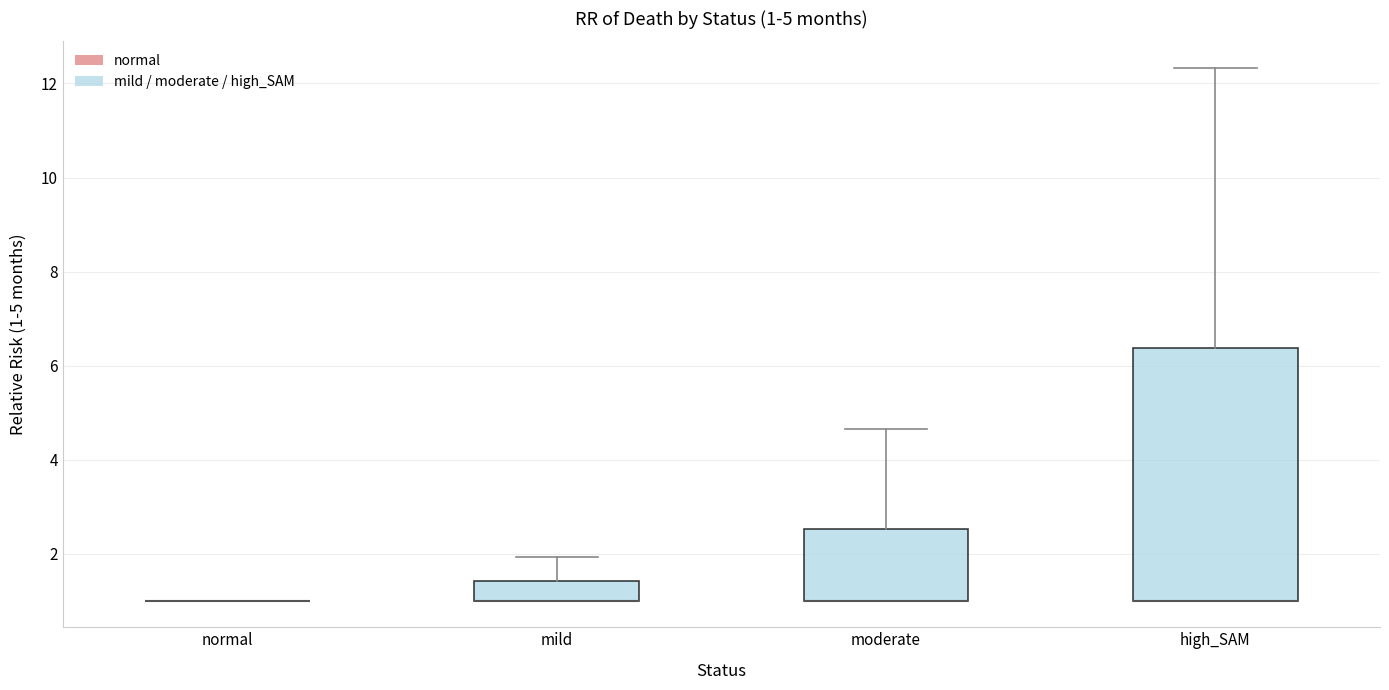

Which box is the tallest, from its lower edge to its upper edge?

high_SAM